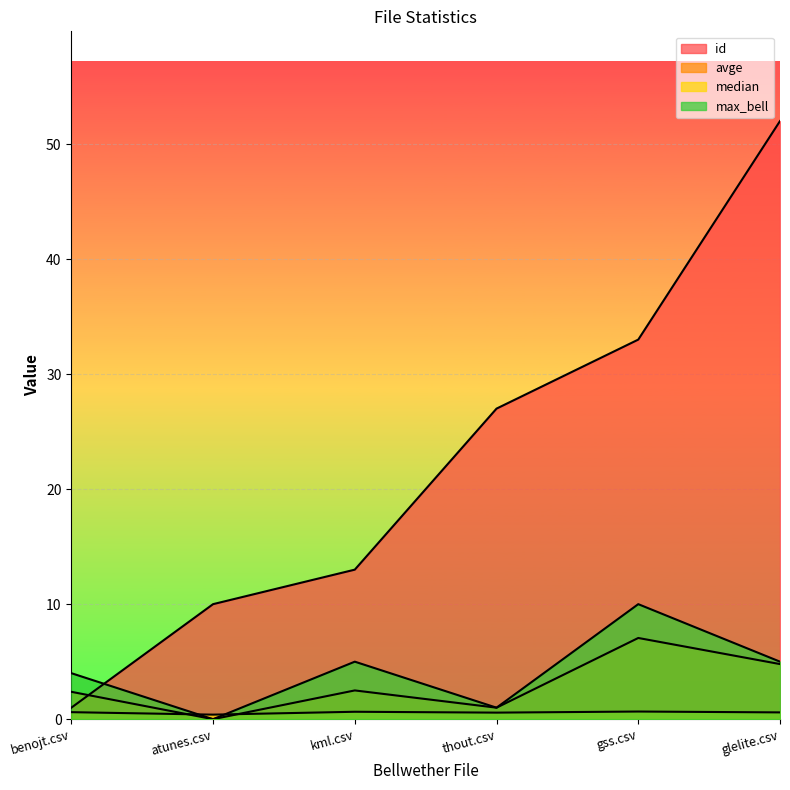

What is the label of the 6th point from the left?

glelite.csv